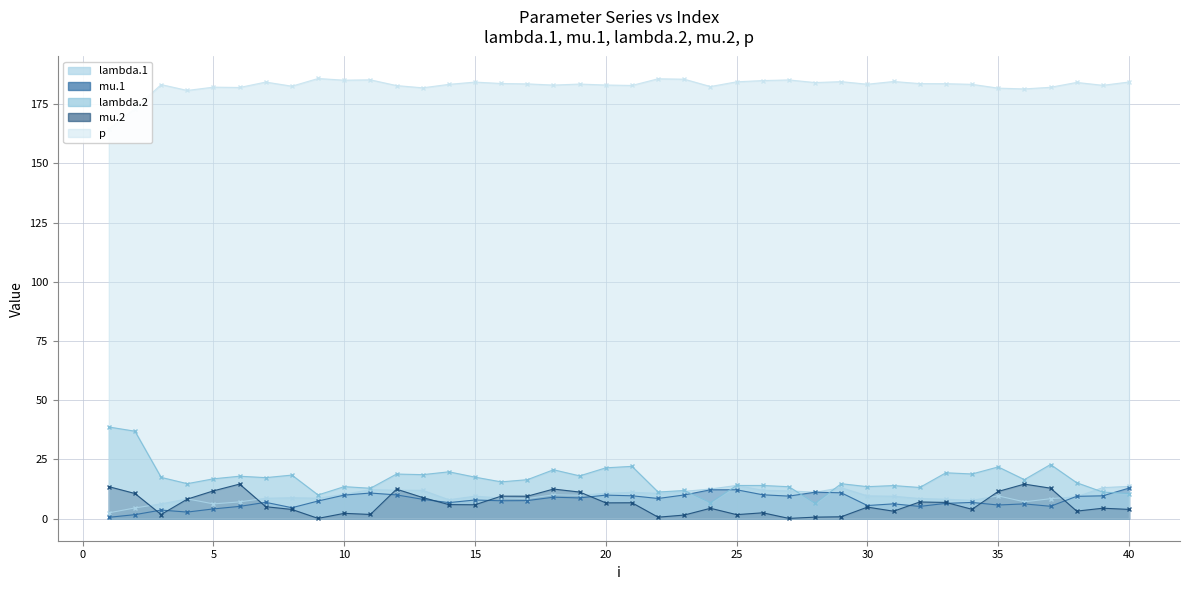

What is the lowest value of the p series?

164.4